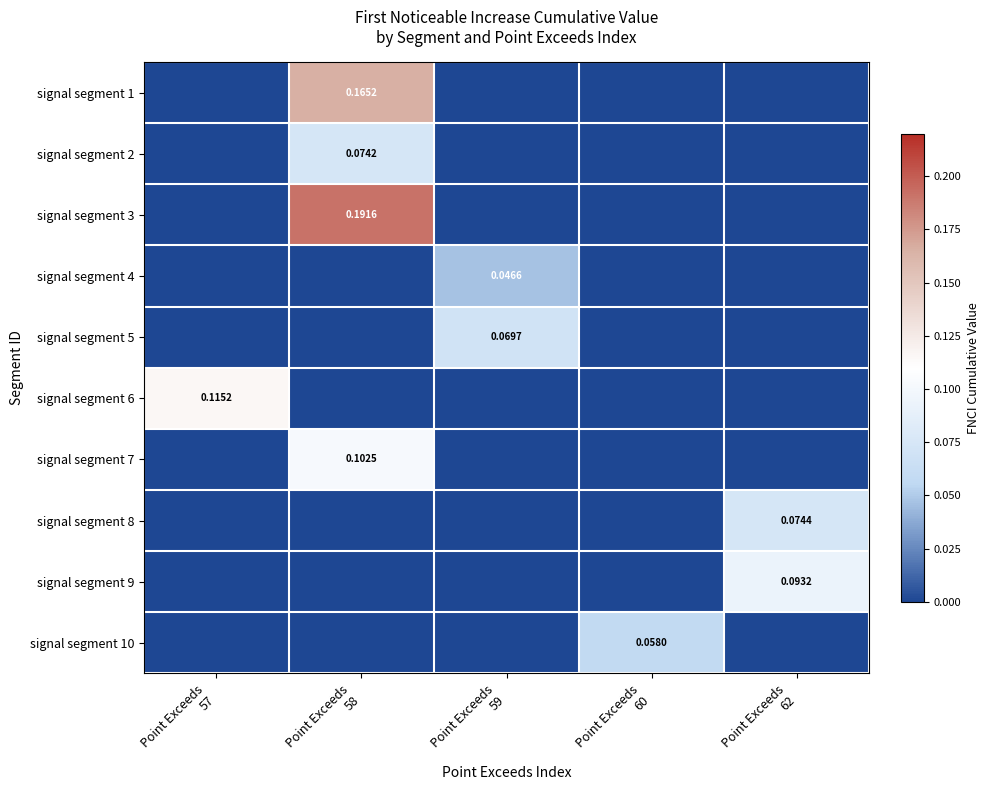

List the labels in order of signal segment 5 value, largest first.

Point Exceeds 59, Point Exceeds 57, Point Exceeds 58, Point Exceeds 60, Point Exceeds 62